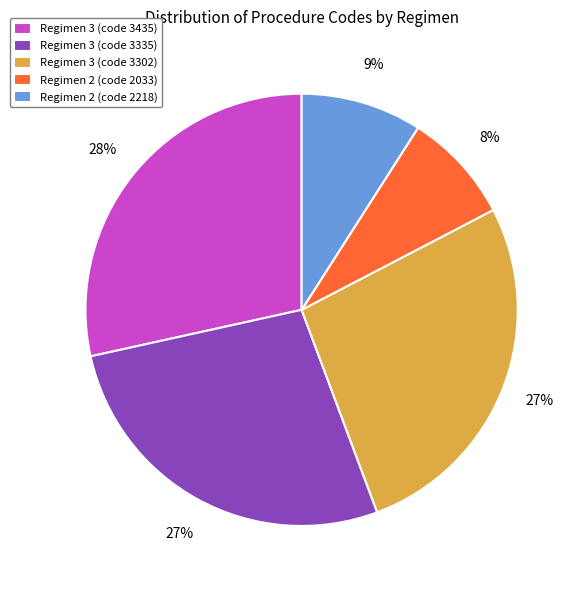

True or false: Regimen 2 (code 2033) accounts for 2% of the total.

False